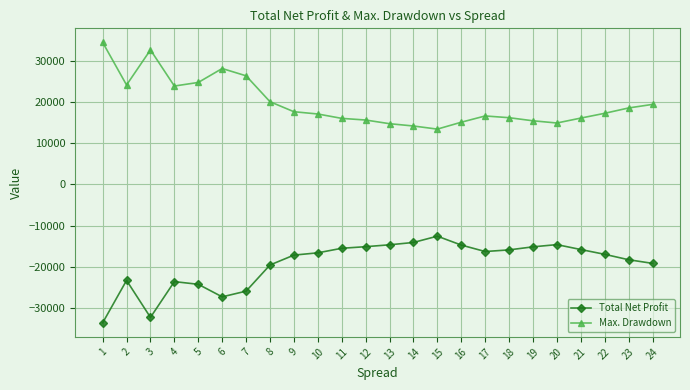

At how many categories does at least one series exceed 28824?

2